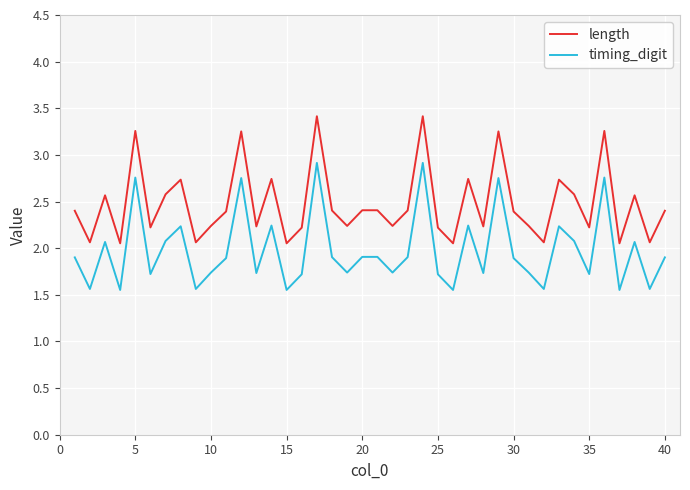

True or false: length and timing_digit intersect in this chart.

False